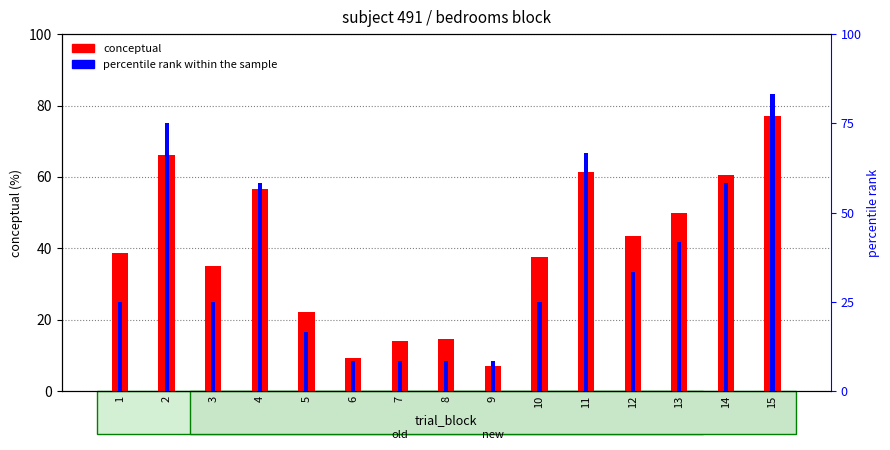

How many series are shown in this chart?

2